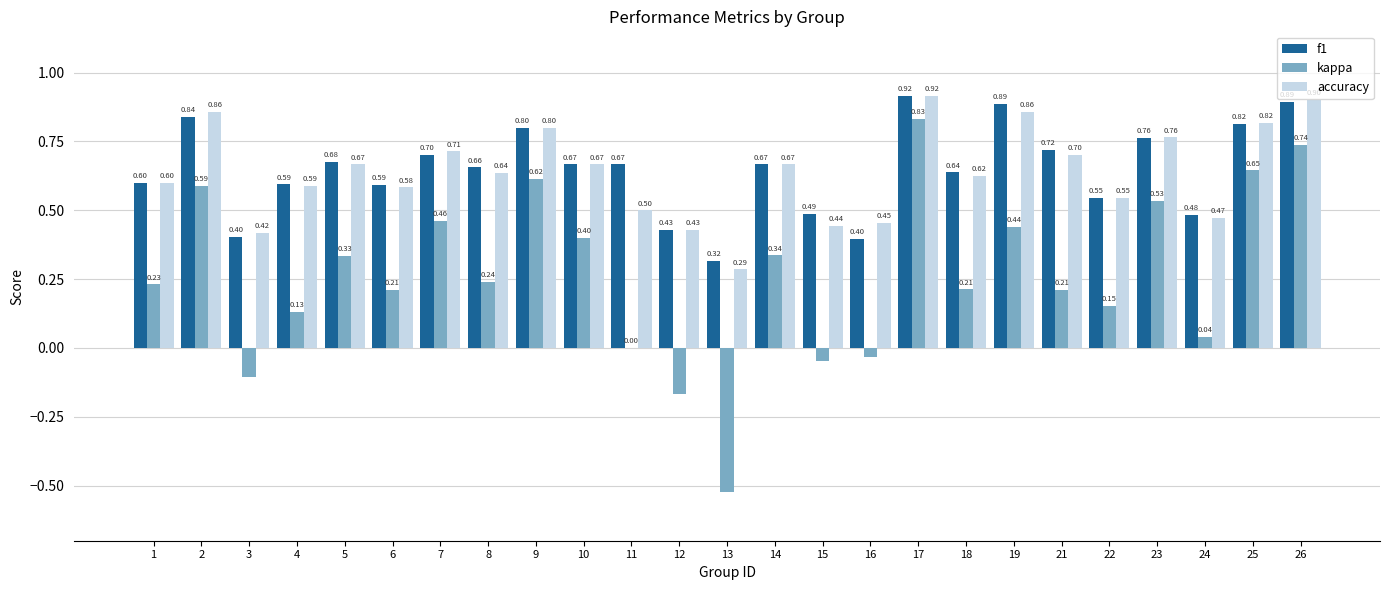

Is it true that kappa equals 0.6 at 9?

True